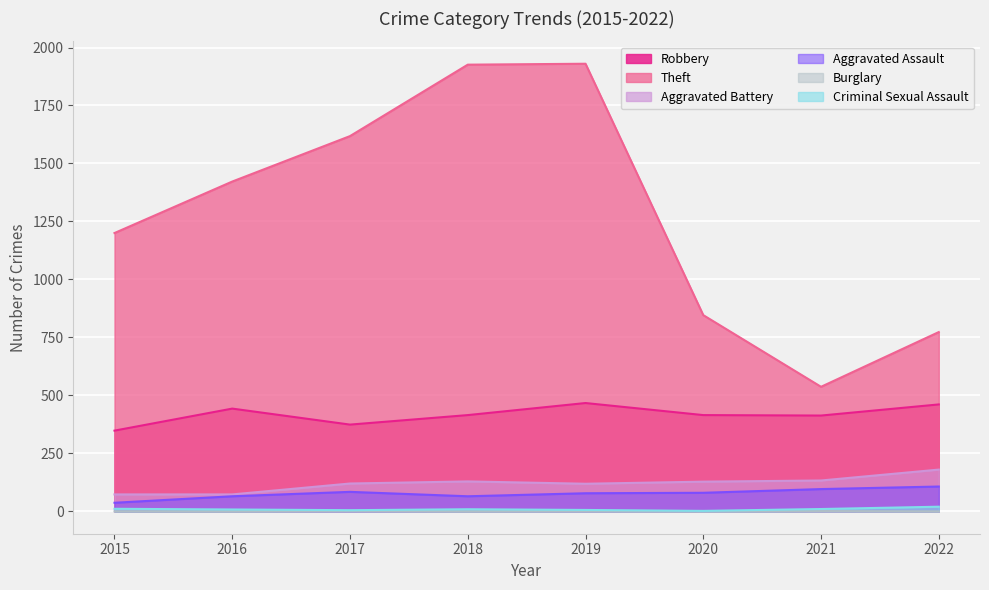

What is the sum of the Burglary values at 2017 and 2020?

2